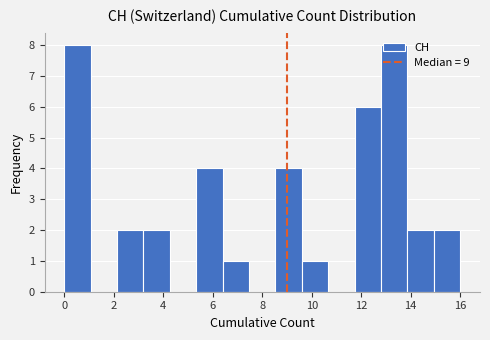

Reading left to right, list every bar in this chart as the range it spans on the x-axis followed by its height. Neither the bar edges nor the heights are printed on the chart, so give them approximately, as read against the axes.

0.0 to 1.0: 8
1.0 to 2.2: 0
2.2 to 3.2: 2
3.2 to 4.2: 2
4.2 to 5.4: 0
5.4 to 6.4: 4
6.4 to 7.4: 1
7.4 to 8.6: 0
8.6 to 9.6: 4
9.6 to 10.6: 1
10.6 to 11.8: 0
11.8 to 12.8: 6
12.8 to 13.8: 8
13.8 to 15.0: 2
15.0 to 16.0: 2